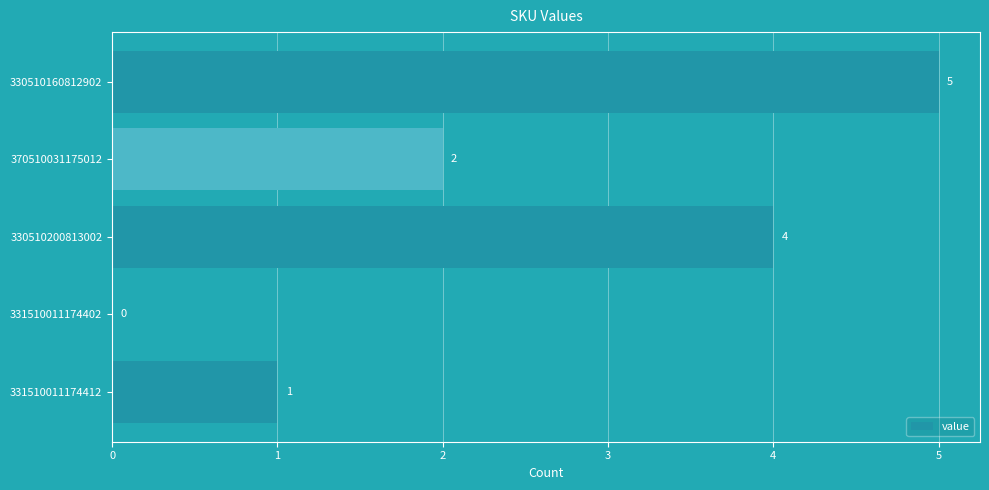

Reading top to bottom, extract all data points from this chart.

330510160812902=5	370510031175012=2	330510200813002=4	331510011174402=0	331510011174412=1